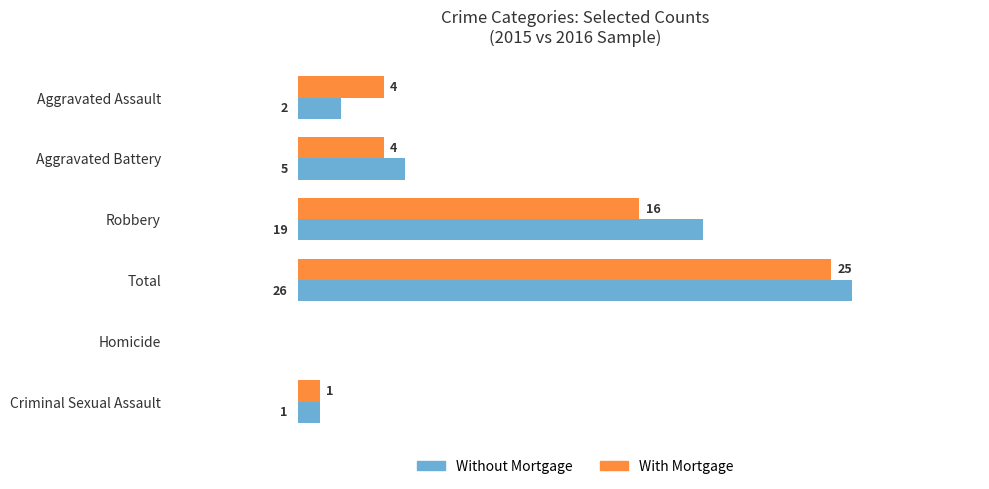

At which category is the sum across all series the highest?

Total